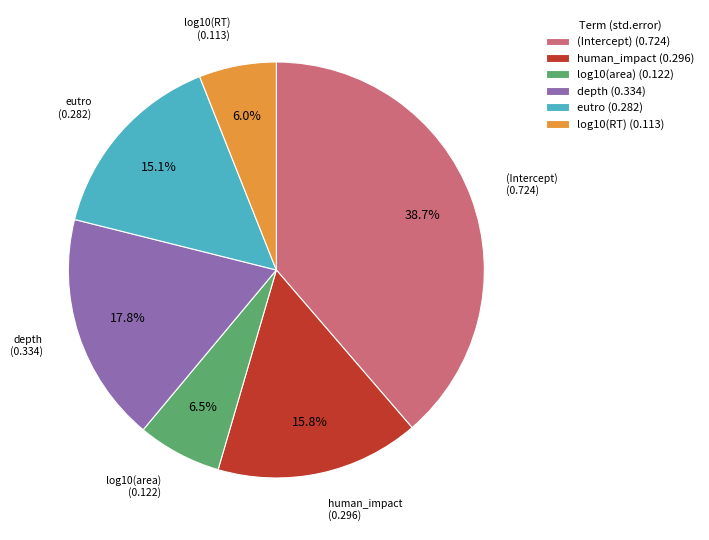

What is the largest slice in the pie chart?

(Intercept)